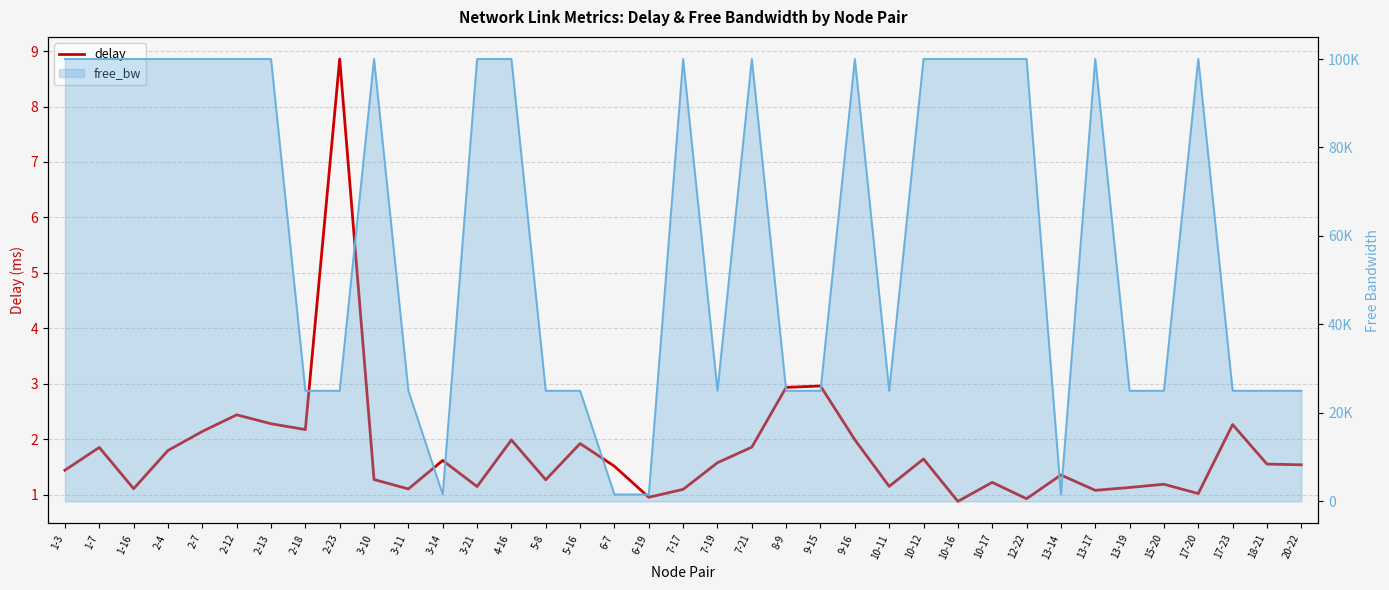

What is the difference between the values at 10-16 and 9-15?

2.1